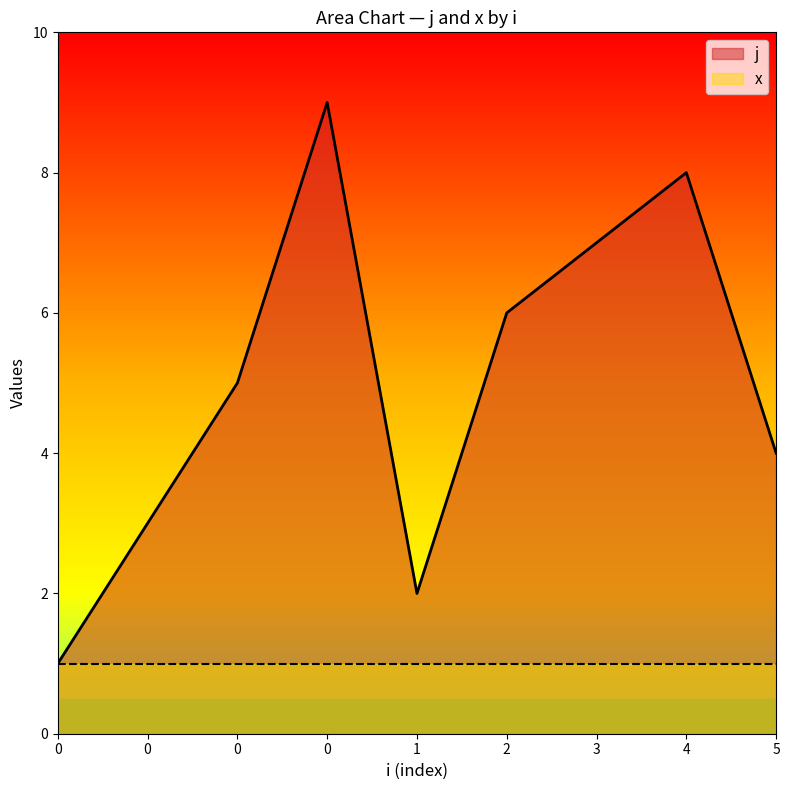

How many points are lower than both their immediate neighbors (excluding endpoints)?

1